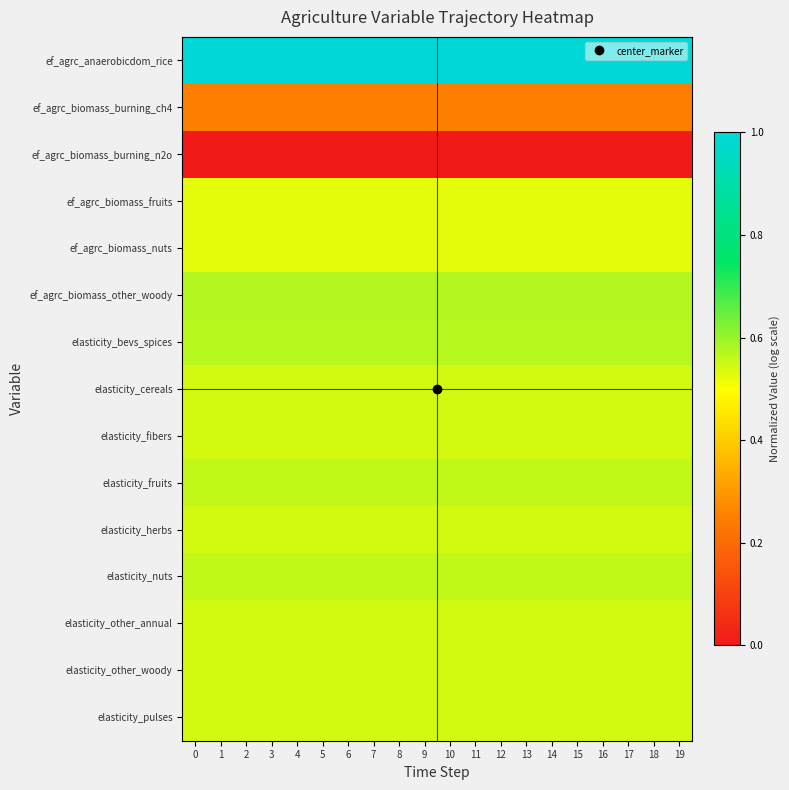

What is the spread (max minus min) of values at 0?

1.0